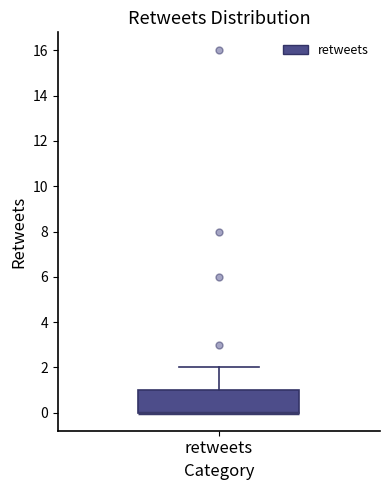

Read this box plot against the y-axis: the position of the median line, the range covered by the box, and the ends of both whiskers. The values are not printed on the chart, so give them approximately, as read against the axis.

median 0 (drawn on the box's lower edge), box 0 to 1, whiskers 0 to 2